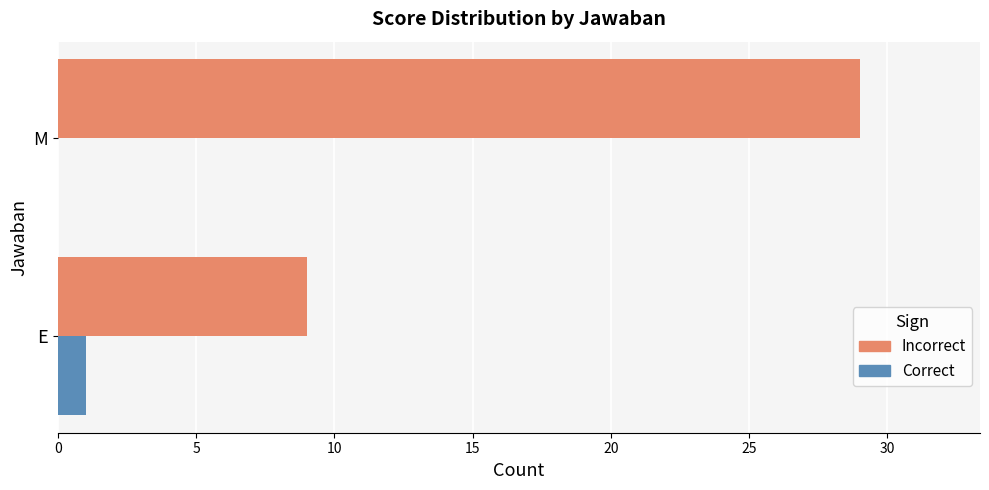

Which label corresponds to the largest value in the chart?

M